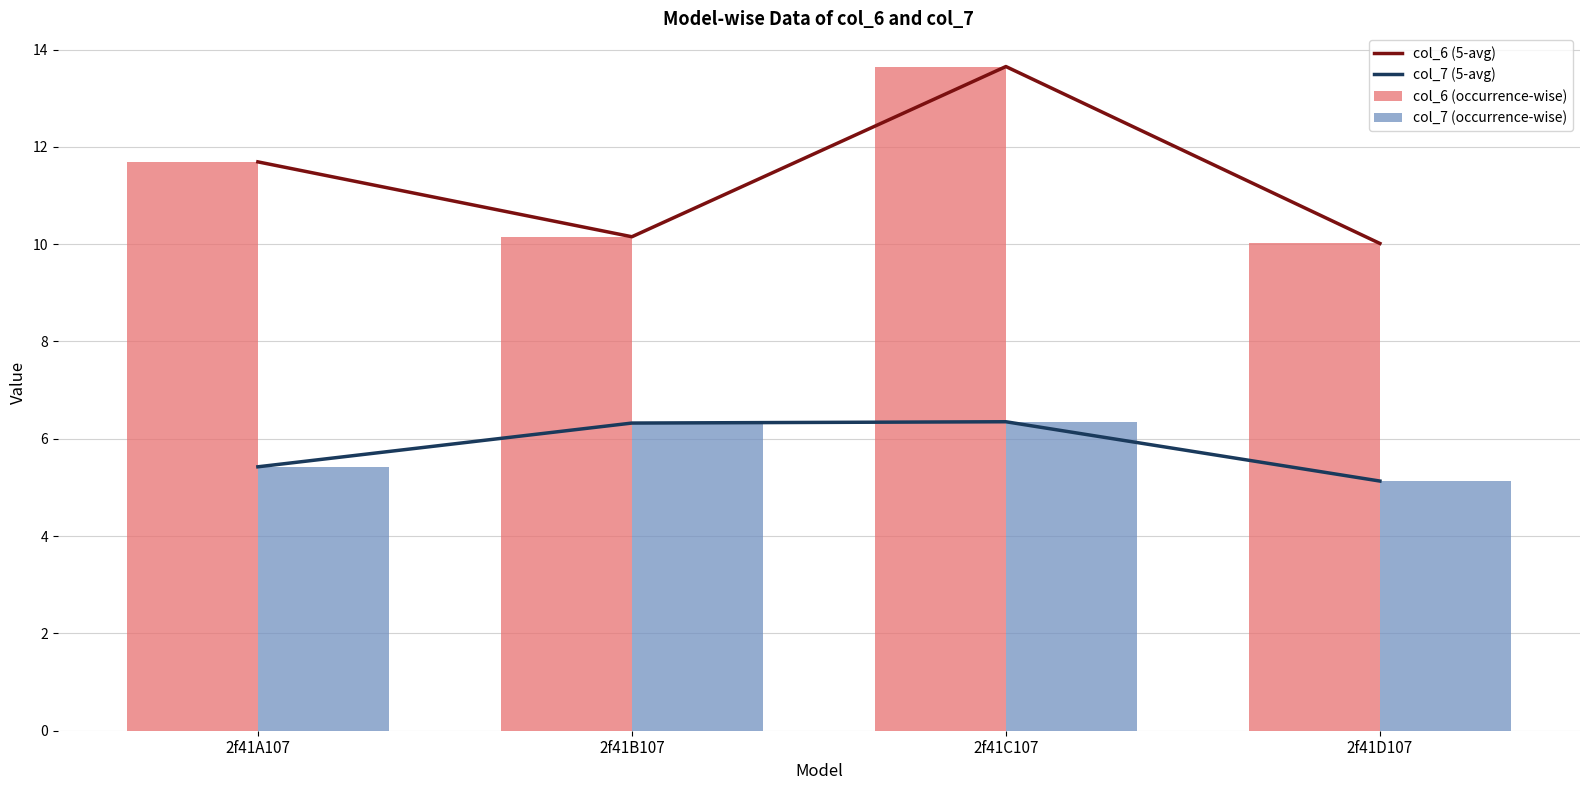

At which category is the sum across all series the highest?

2f41C107